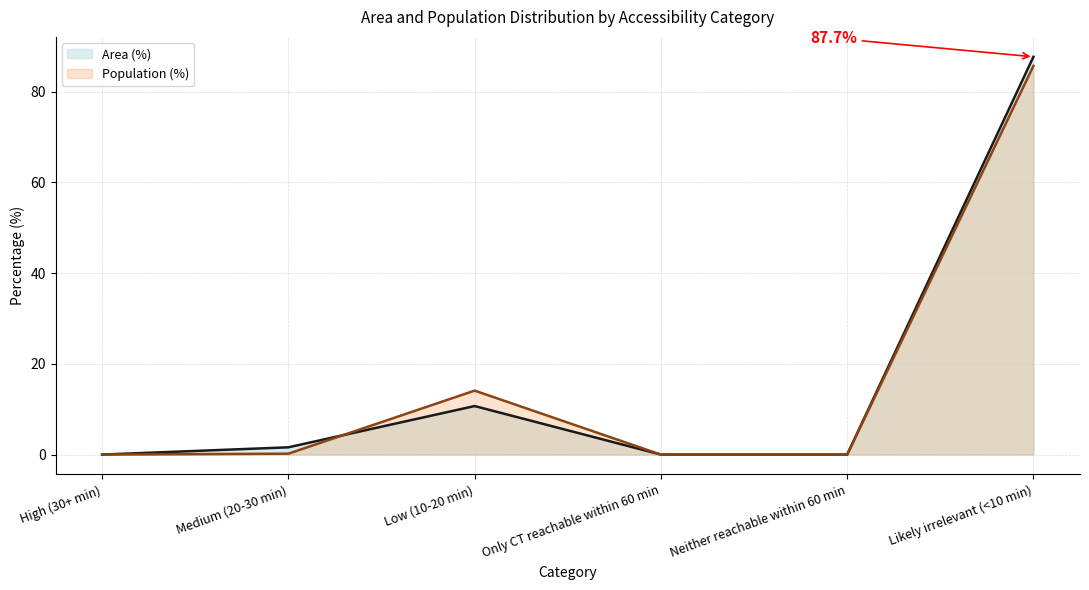

True or false: Population (%) and Area (%) intersect in this chart.

True